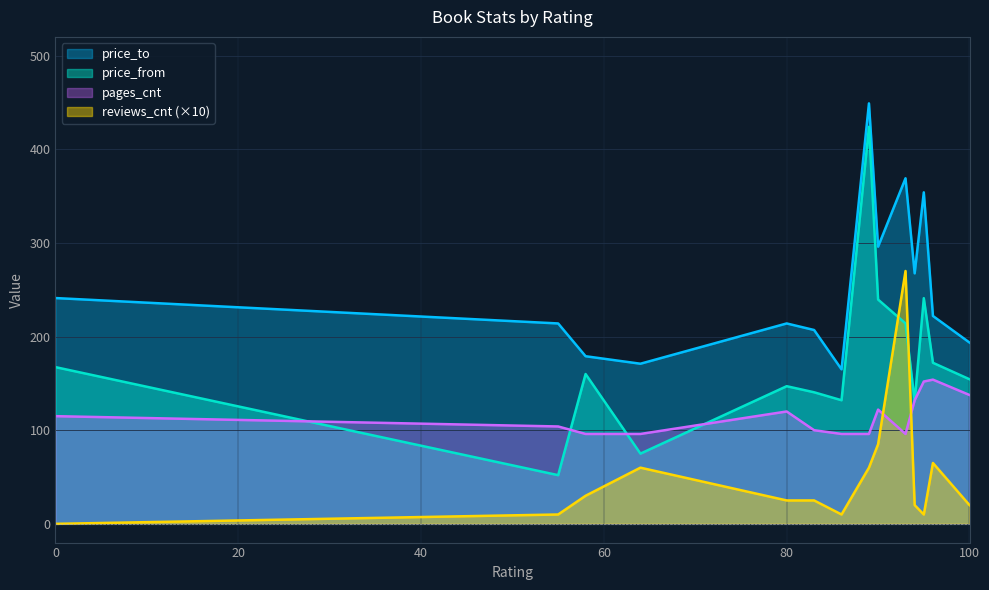

Does the chart display data point markers on the line(s)?

No